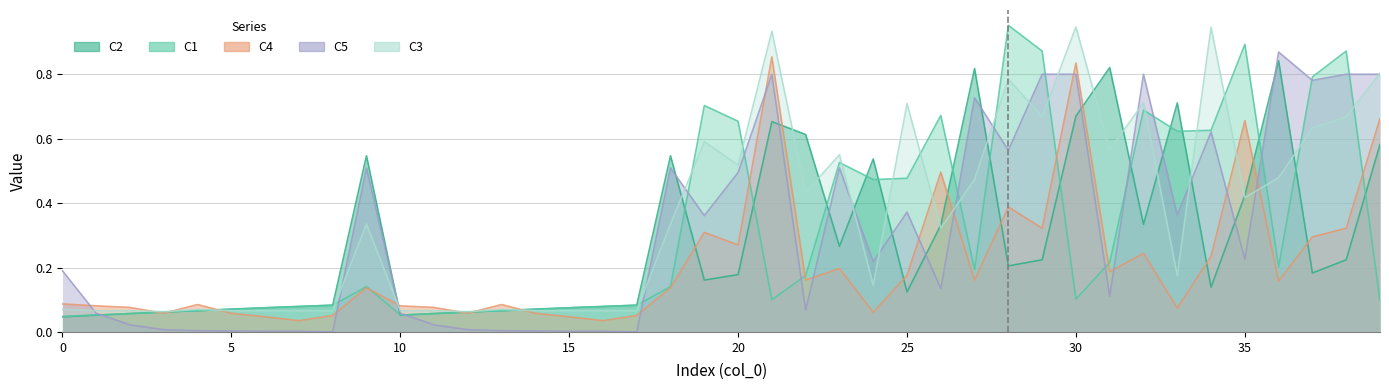

At which category is the sum across all series the highest?

30